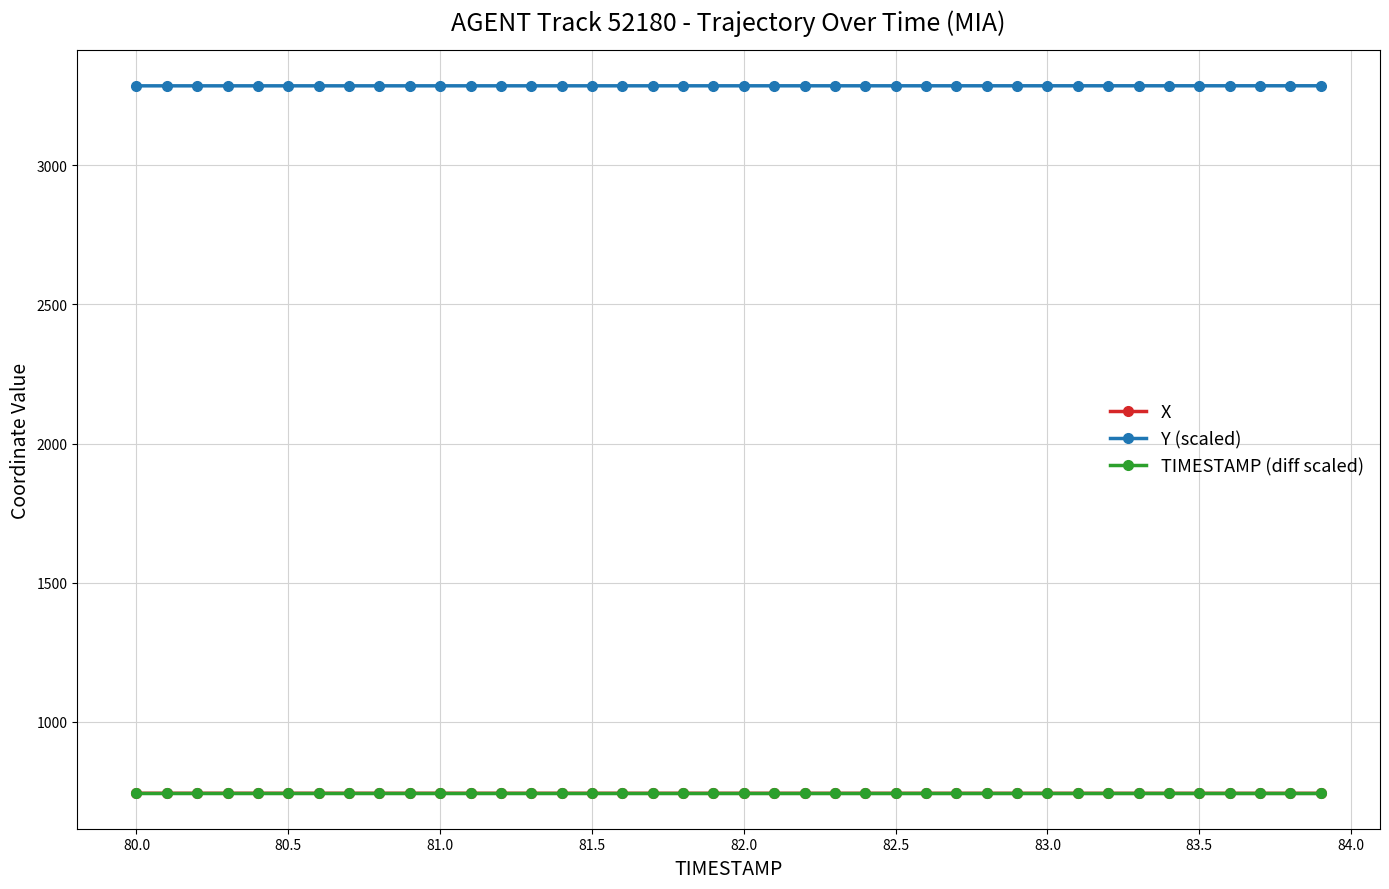

What is the average value of the X series?

743.8